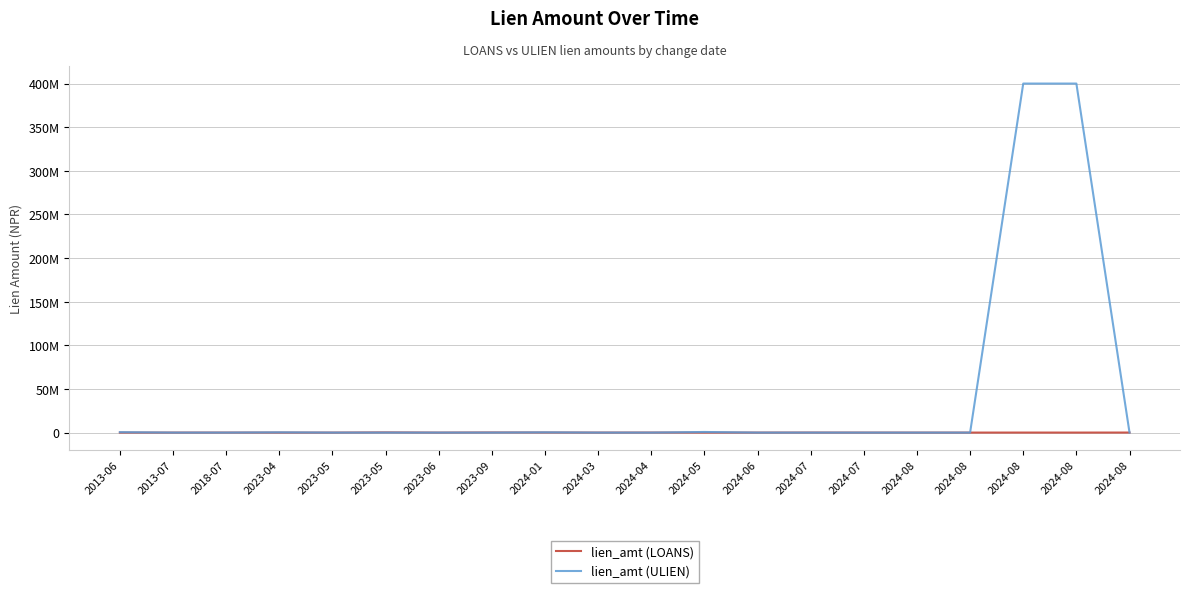

After their last crossing, which series has the higher values: lien_amt (ULIEN) or lien_amt (LOANS)?

lien_amt (LOANS)